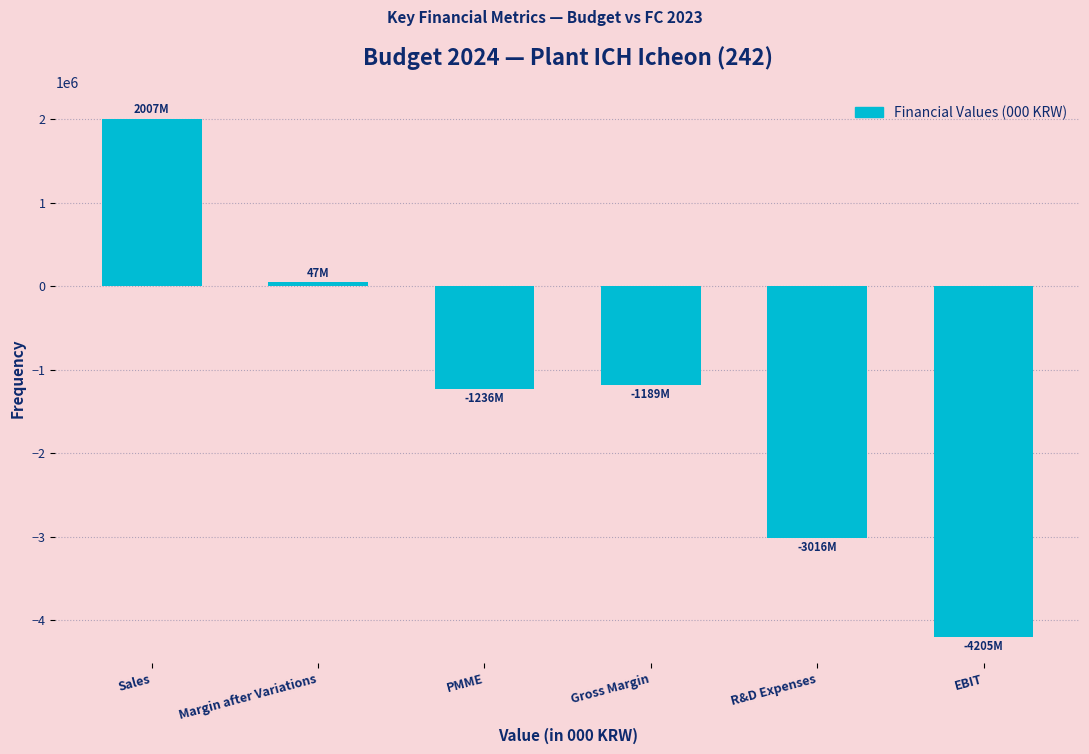

The chart shows a value of -5302174.9 at R&D Expenses. True or false?

False